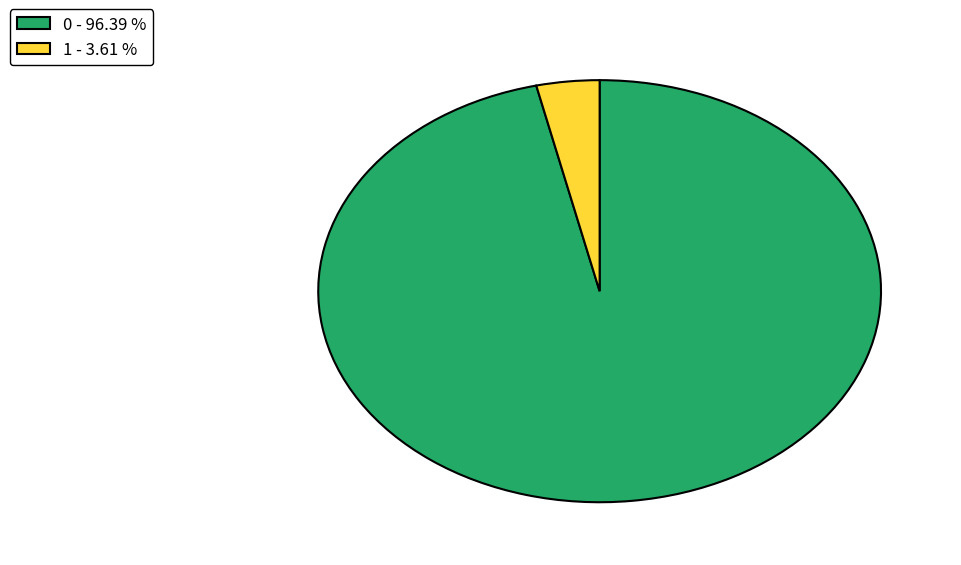

Is 0 the majority of the pie?

Yes